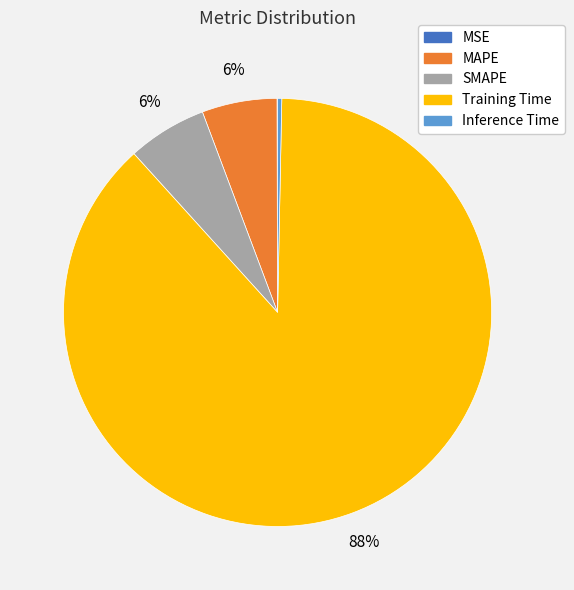

To the nearest percent, what is the combined percentage of Inference Time and Training Time?

88%